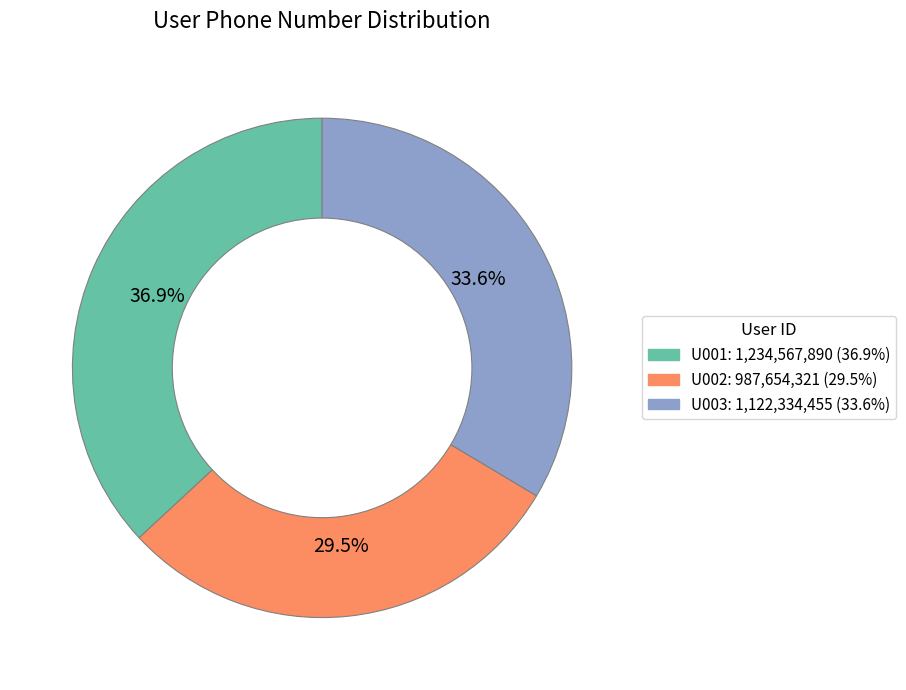

Is it true that U003 is 34% of the pie?

True